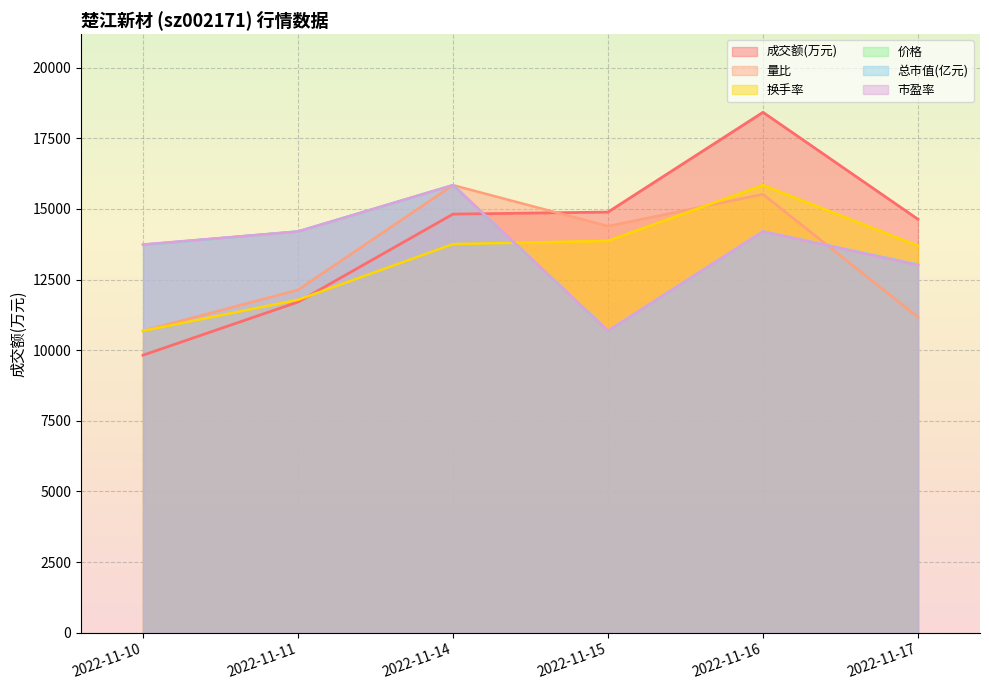

Rank the categories by 总市值(亿元) value from highest to lowest.

2022-11-14, 2022-11-11, 2022-11-16, 2022-11-10, 2022-11-17, 2022-11-15